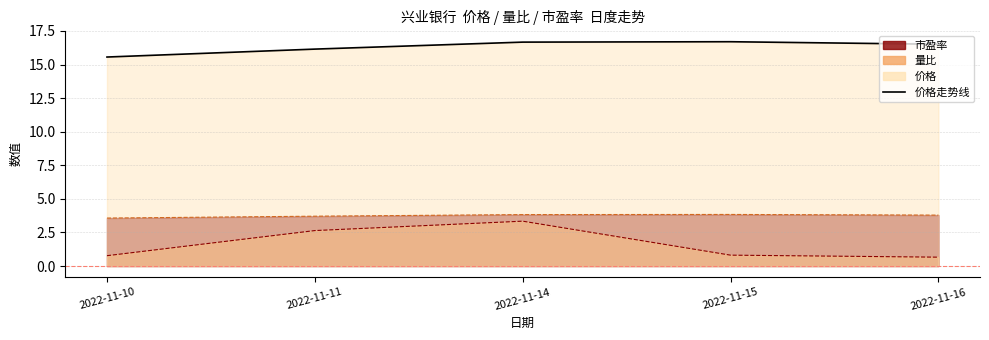

Reading right to left, extract all data points from this chart.

价格: 16.5	16.7	16.7	16.1	15.6
量比: 0.7	0.8	3.3	2.6	0.8
市盈率: 3.8	3.8	3.8	3.7	3.6